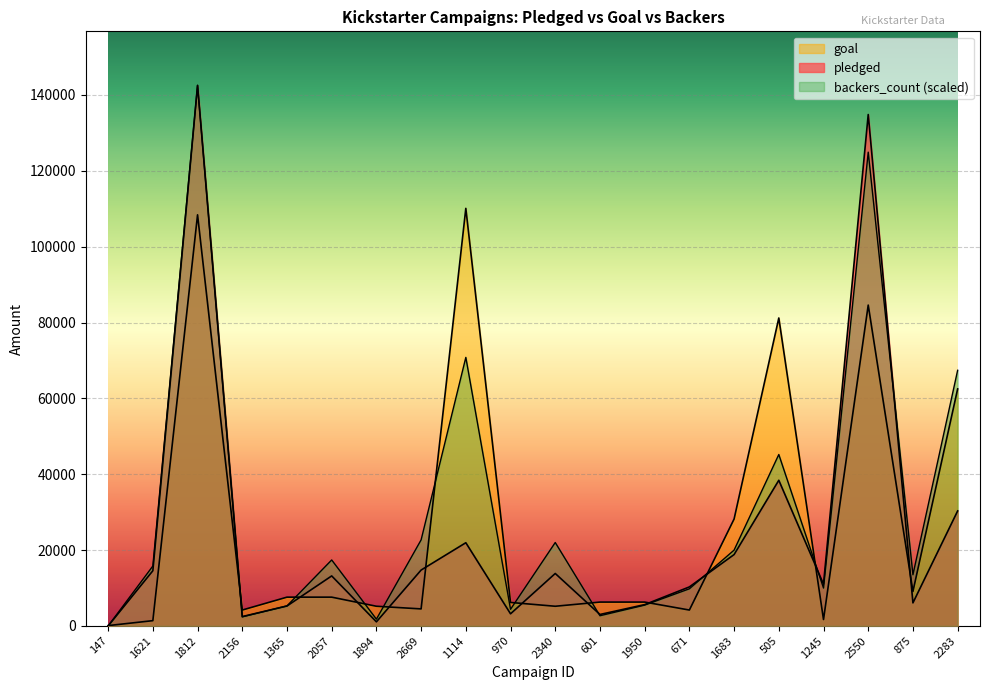

List the labels in order of goal value, largest first.

1114, 1812, 2550, 505, 2283, 1683, 875, 1365, 2057, 601, 1950, 970, 1894, 2340, 2669, 2156, 671, 1245, 1621, 147